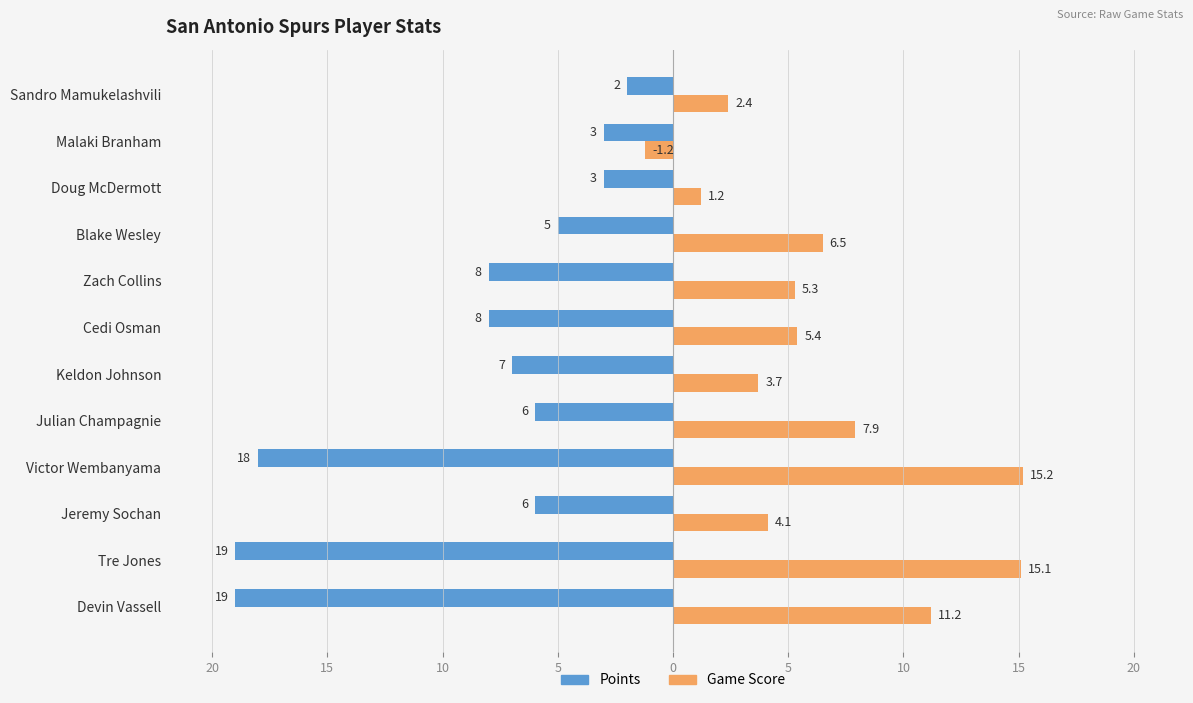

What are all the series names shown in the legend?

Points, Game Score